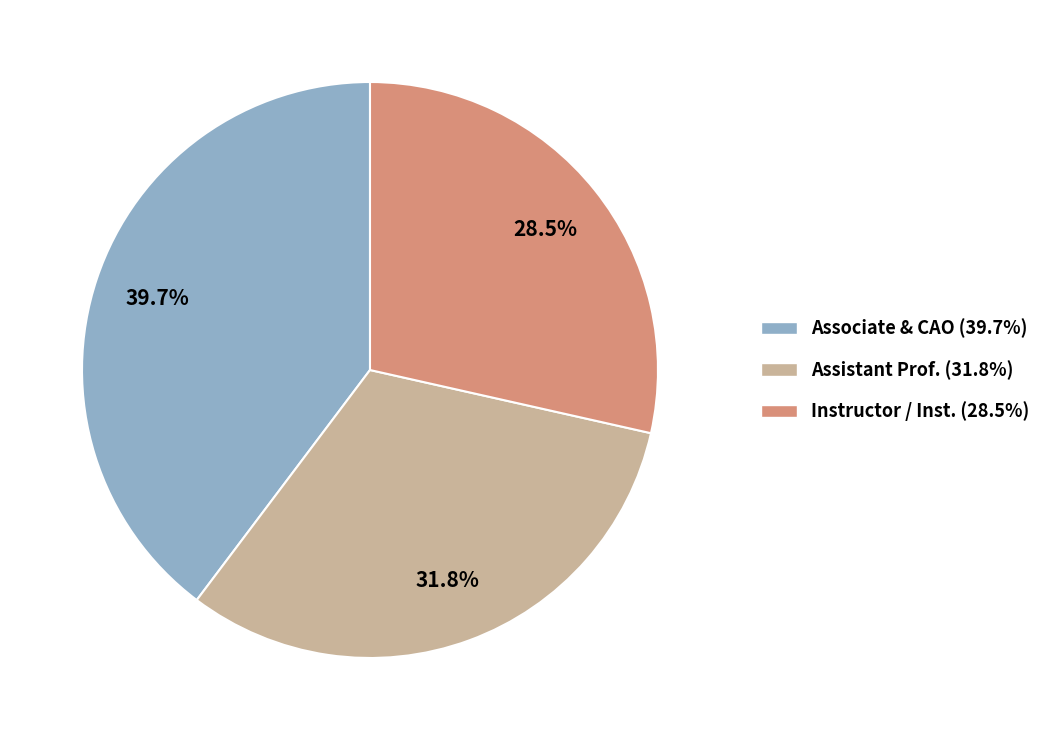

Is there a majority slice in this chart?

No